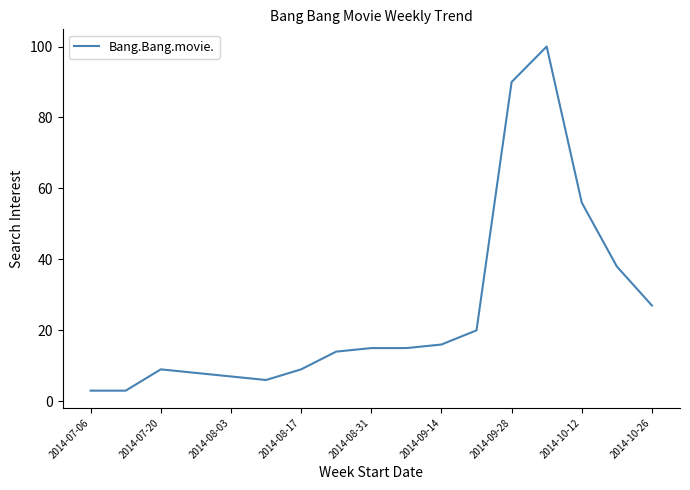

What is the smallest value displayed?

3